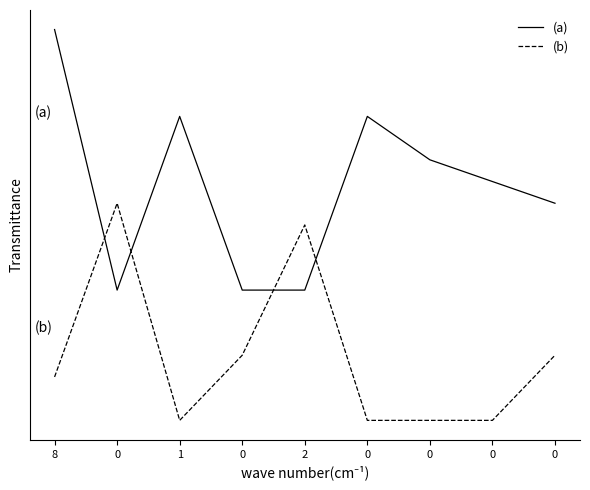

What are all the series names shown in the legend?

(a), (b)